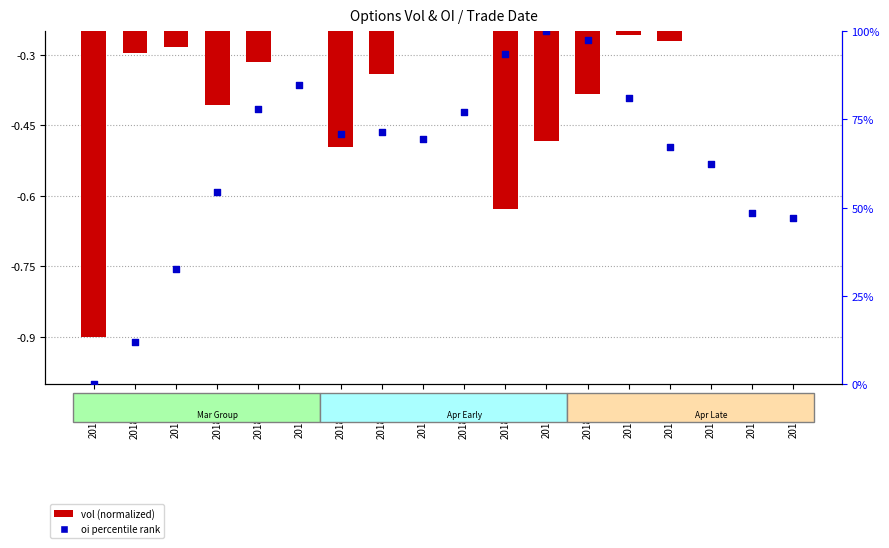

Which series contains the highest Y value?

oi percentile rank